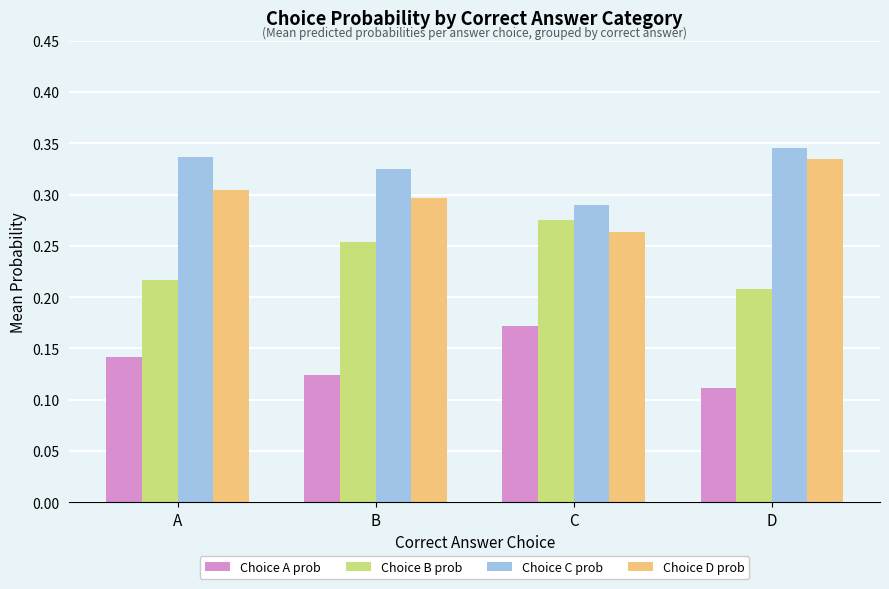

What is the sum of the Choice C prob values at B and C?

0.6